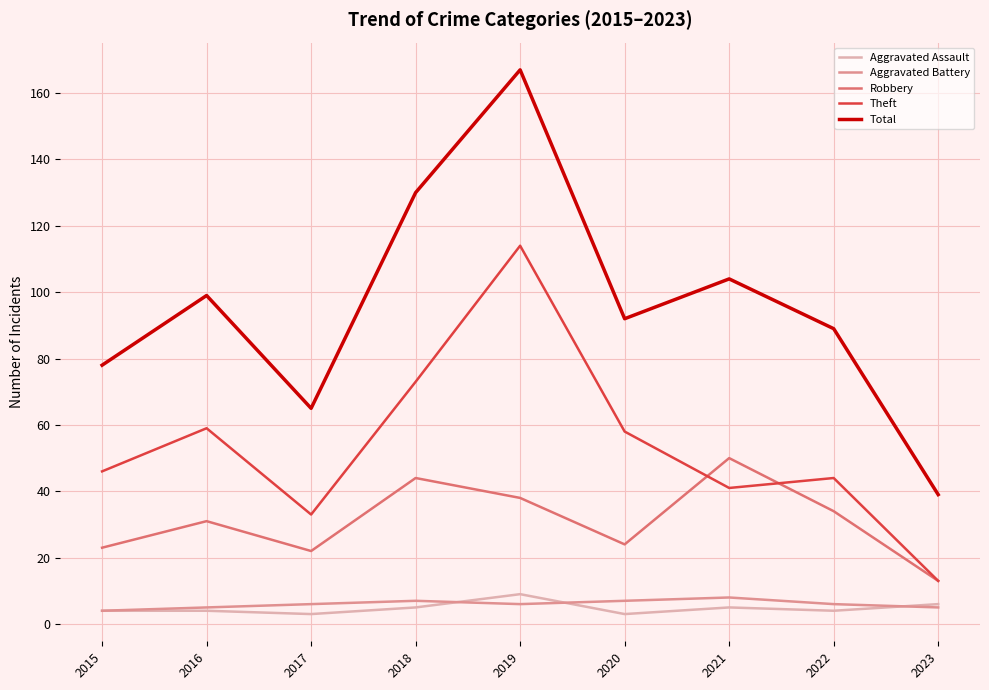

True or false: Robbery has a value of 22 at 2017.

True